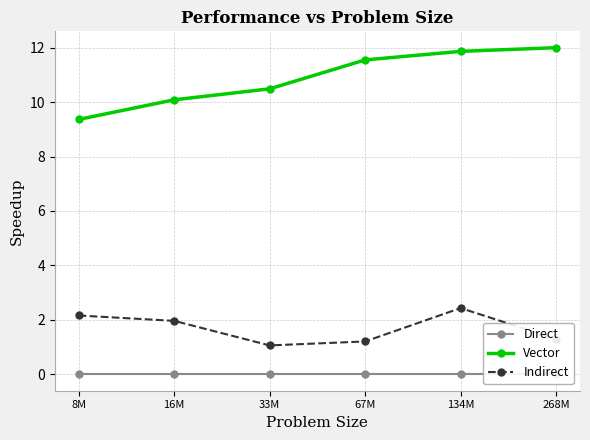

Which has a higher value, 67M or 268M?

67M